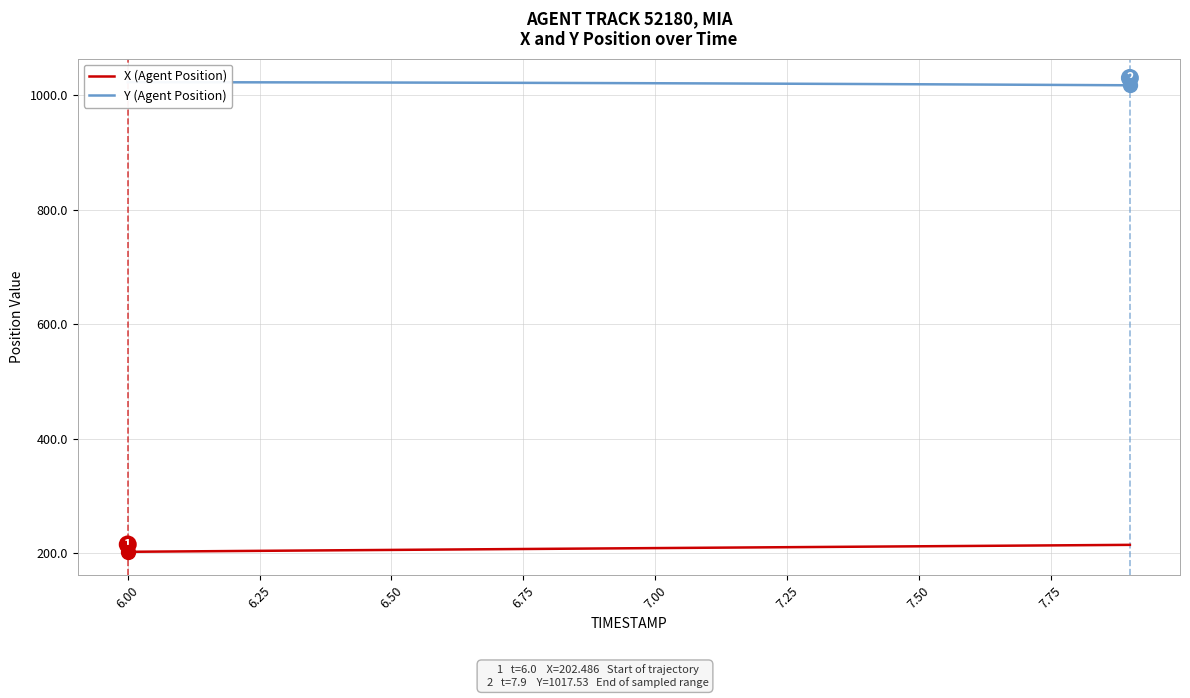

True or false: X (Agent Position) has a value of 212.1 at 7.50.

True